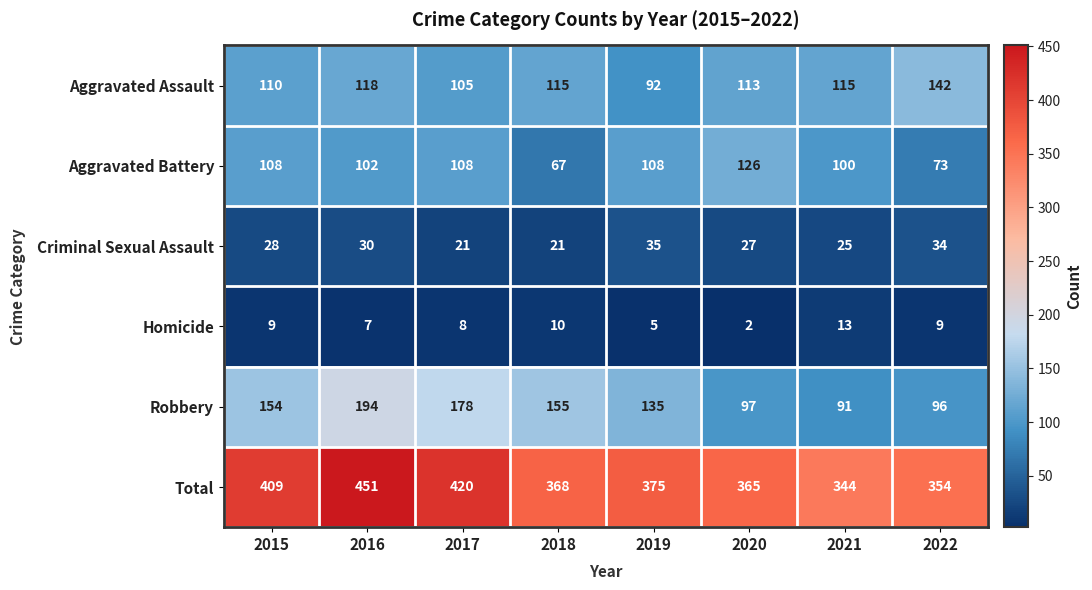

What is the lowest value of the Criminal Sexual Assault series?

21